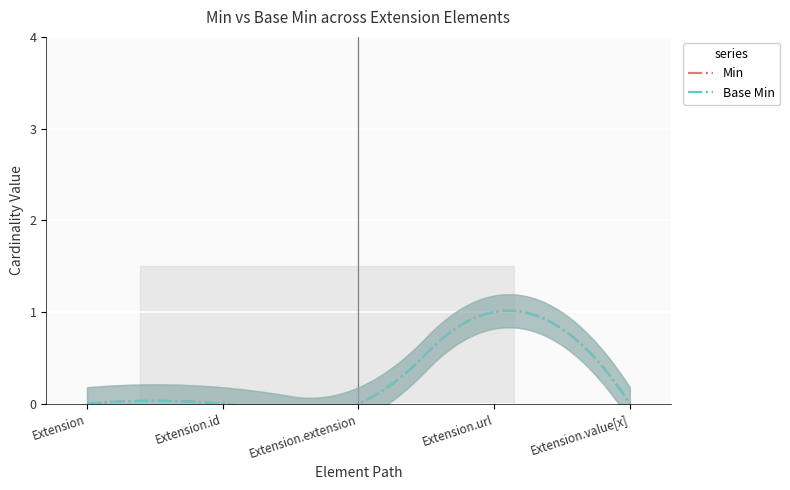

How many distinct data groups are displayed?

2